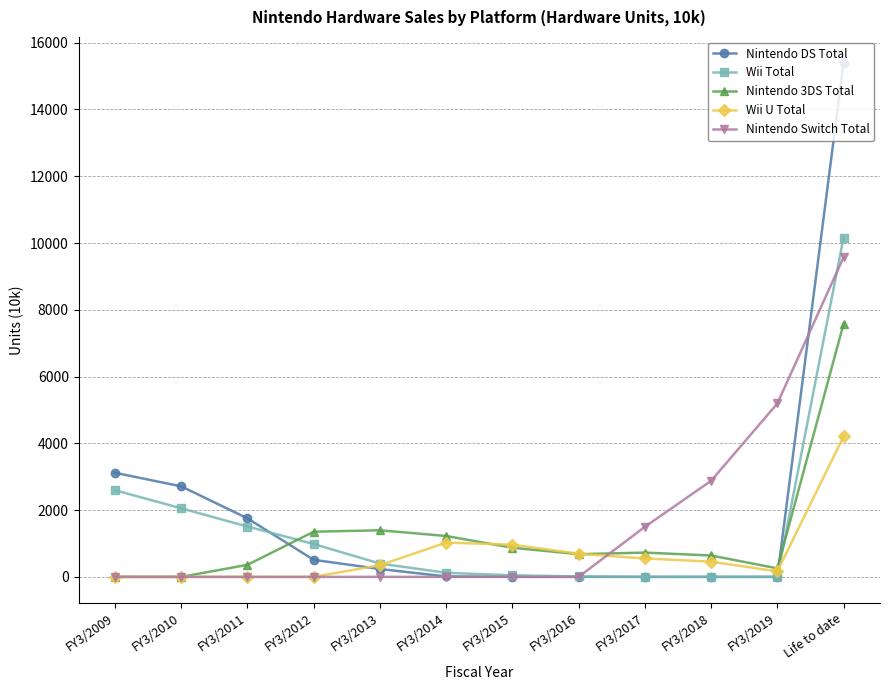

What is the value of the Nintendo DS Total point at the 7th from the left?

2